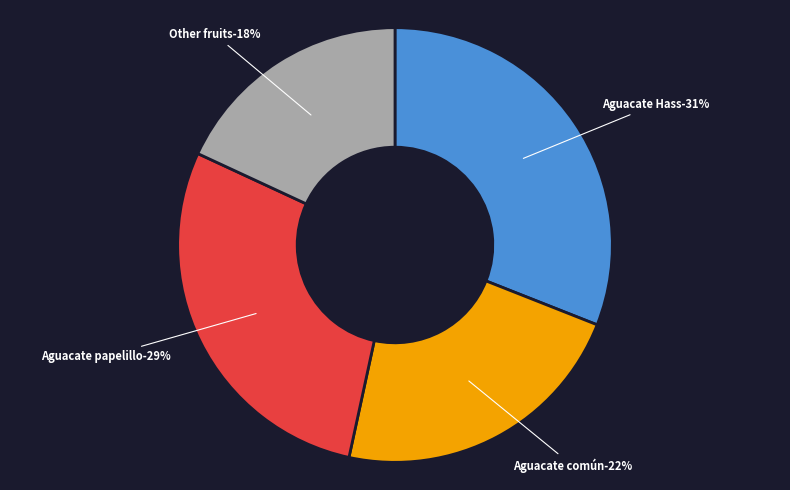

Do Banano and Aguacate Hass together represent more than half of the pie?

No